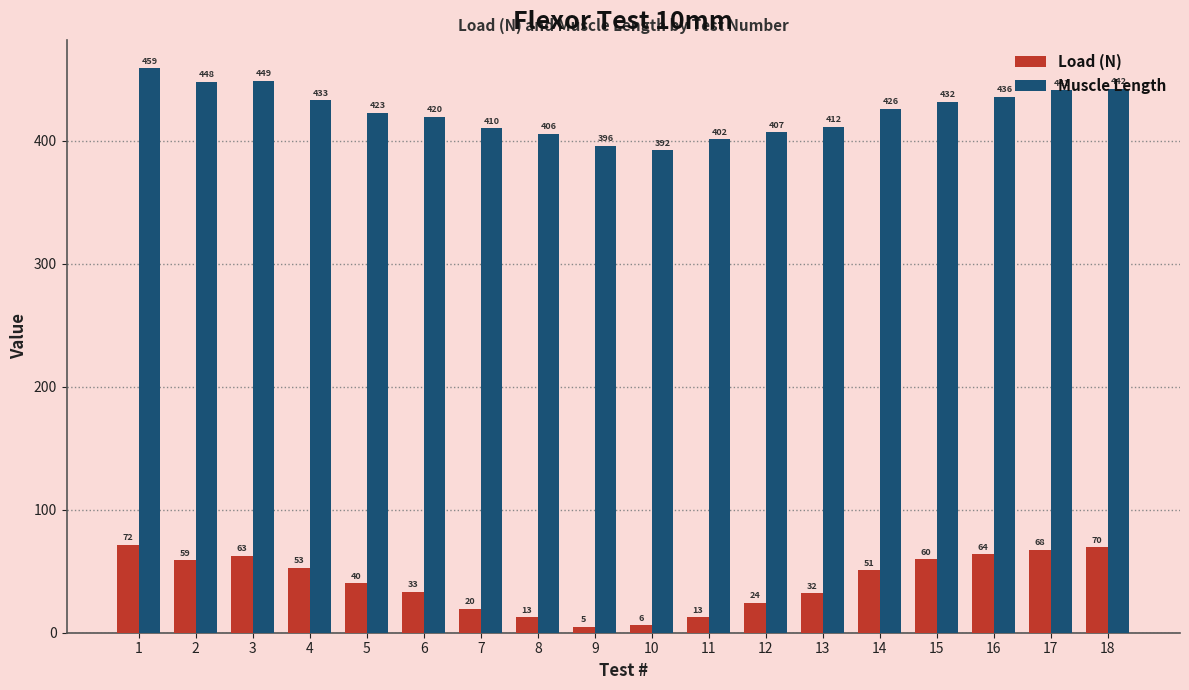

What is the value of the Load (N) bar at the 4th from the left?

52.9